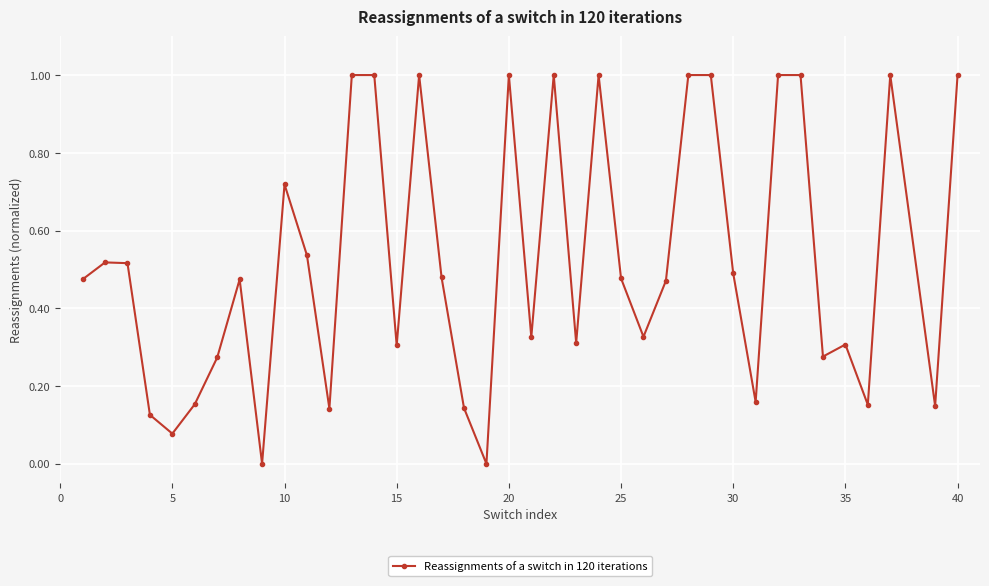

How many categories are shown in the chart?

39